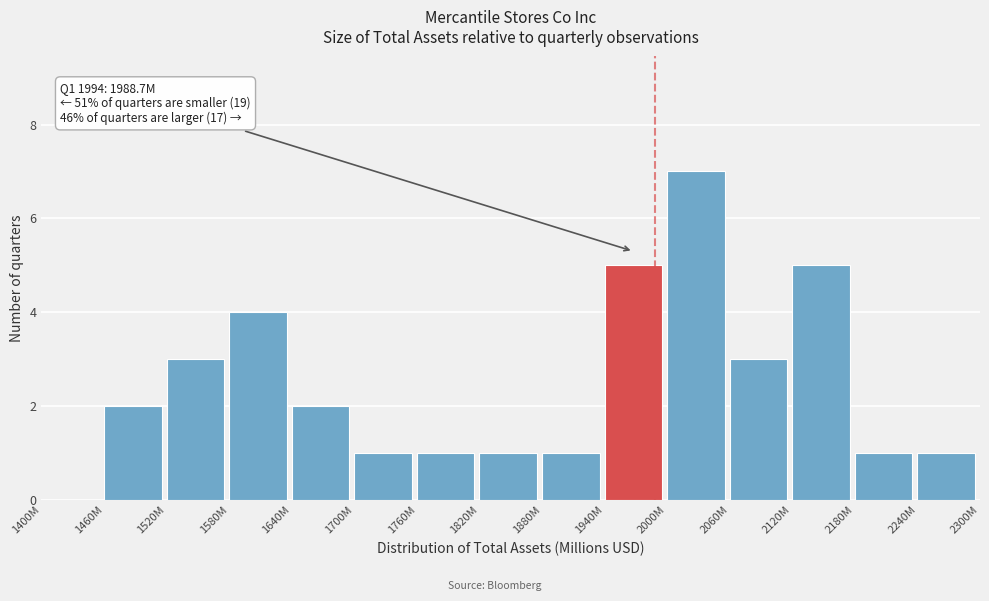

Reading right to left, extract all data points from this chart.

2240M=1	2180M=1	2120M=5	2060M=3	2000M=7	1940M=5	1880M=1	1820M=1	1760M=1	1700M=1	1640M=2	1580M=4	1520M=3	1460M=2	1400M=0